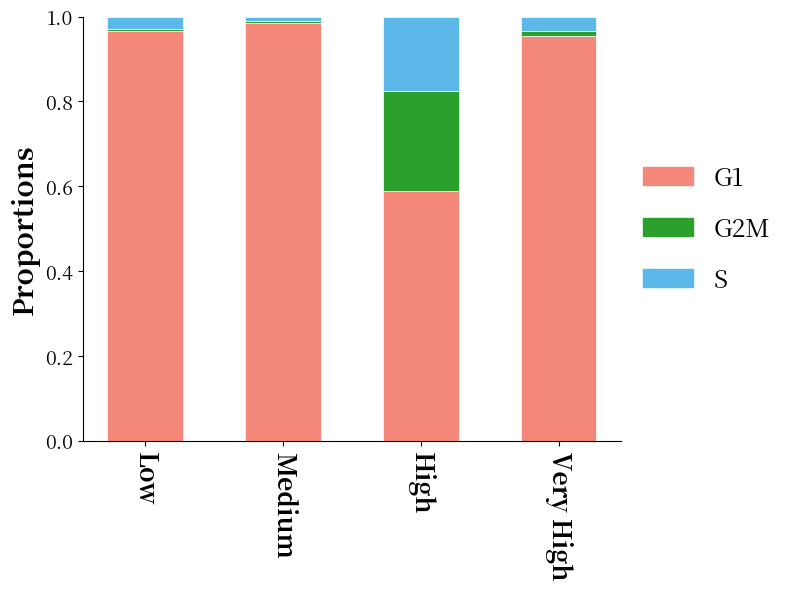

Which category has the lowest value in the G1 series?

High